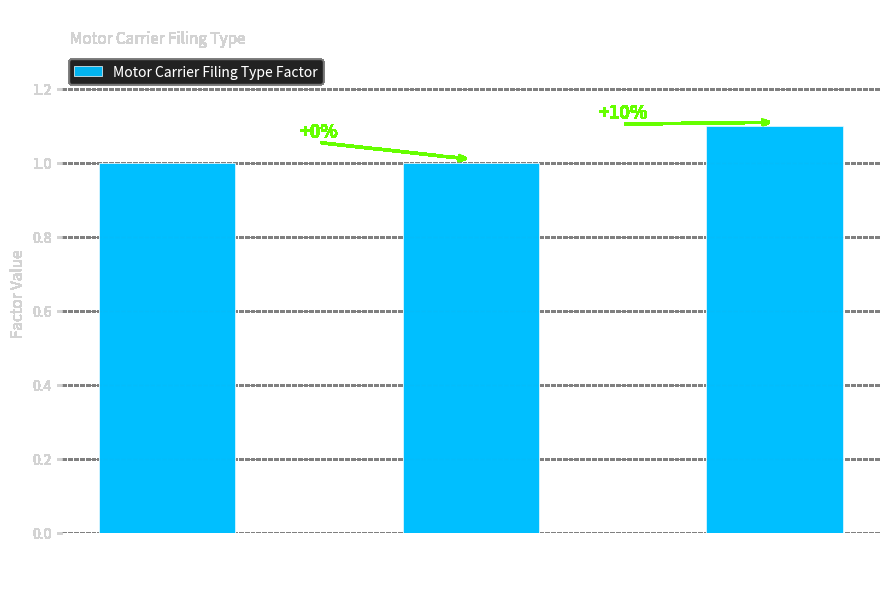

What is the sum of all values?

3.1